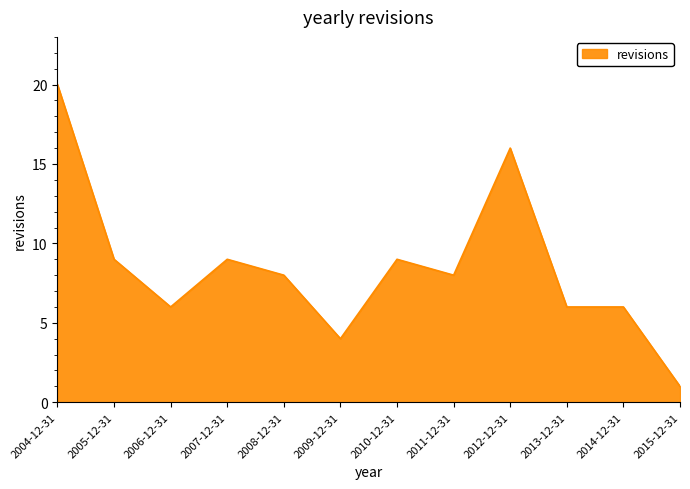

What is the difference between the maximum and minimum values?

19